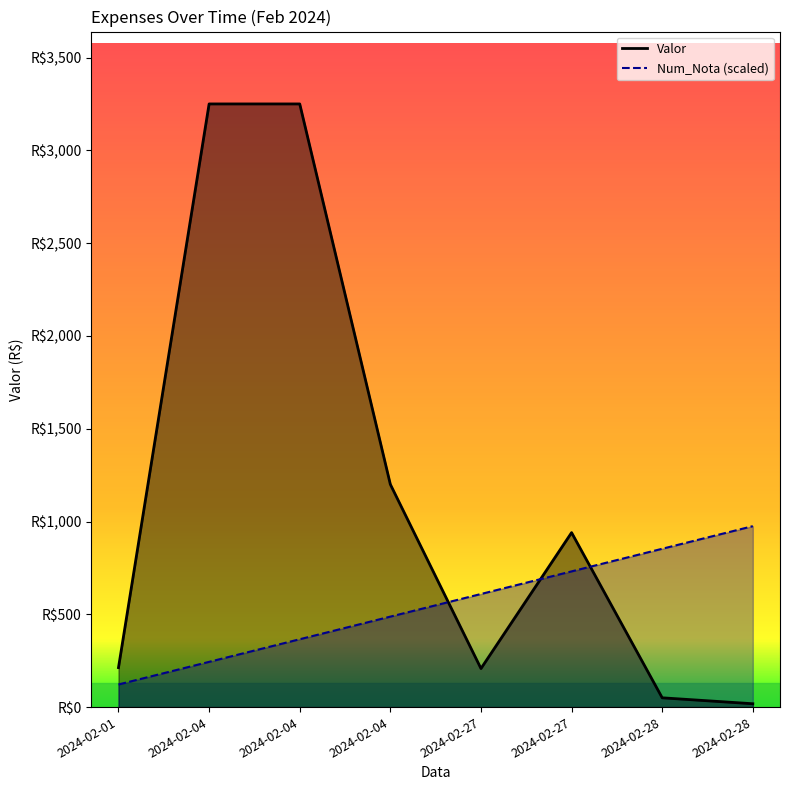

Rank the series by their maximum value, from lowest to highest.

Num_Nota (scaled), Valor